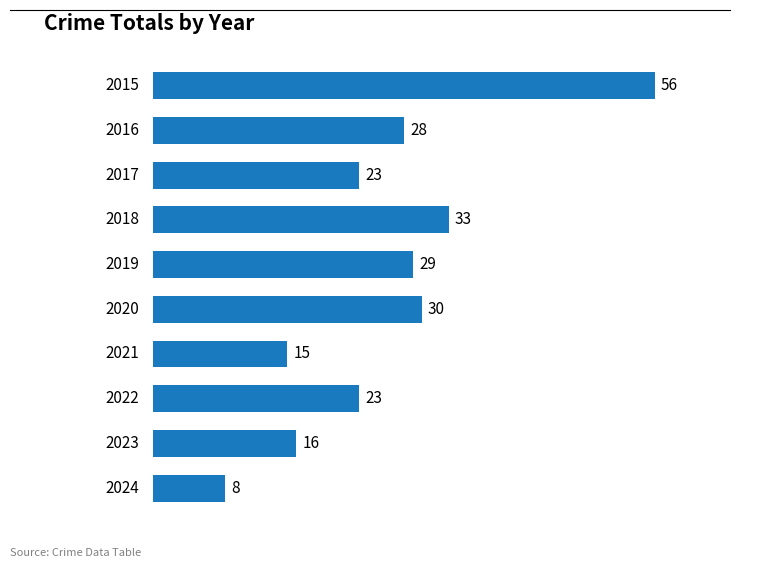

Are the bars horizontal?

Yes